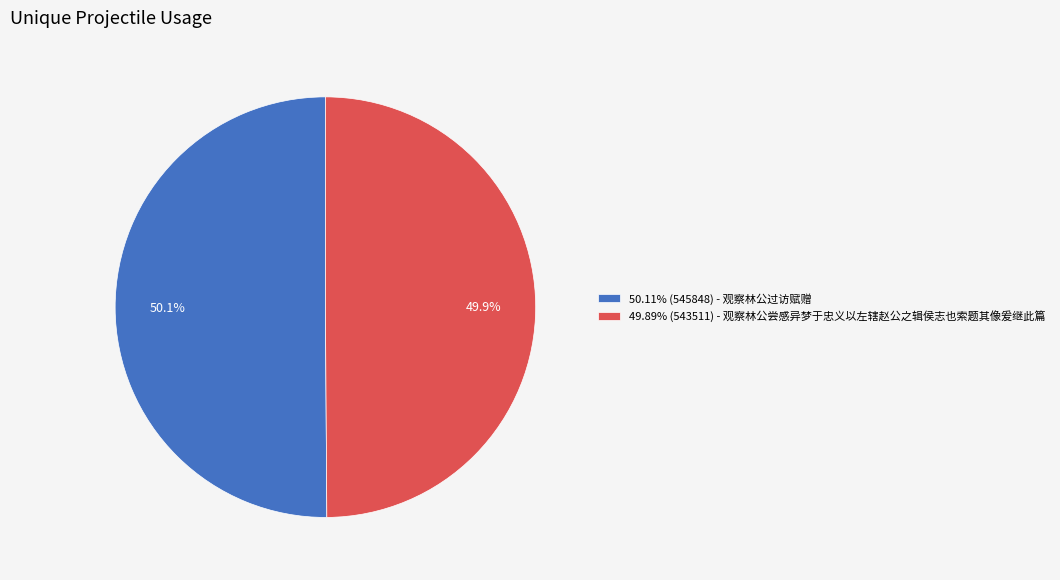

Is there any slice that represents more than half of the pie?

Yes